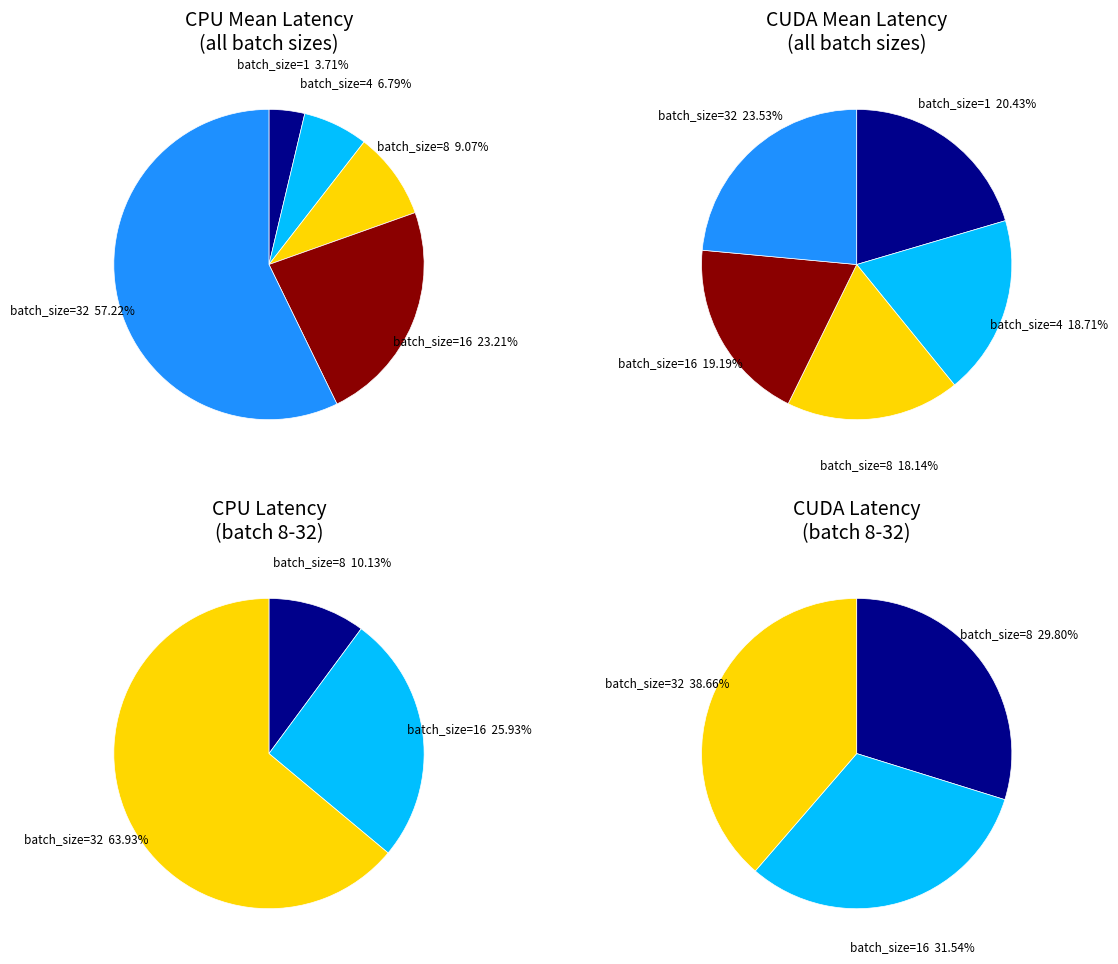

To the nearest percent, what is the average slice percentage?

20%